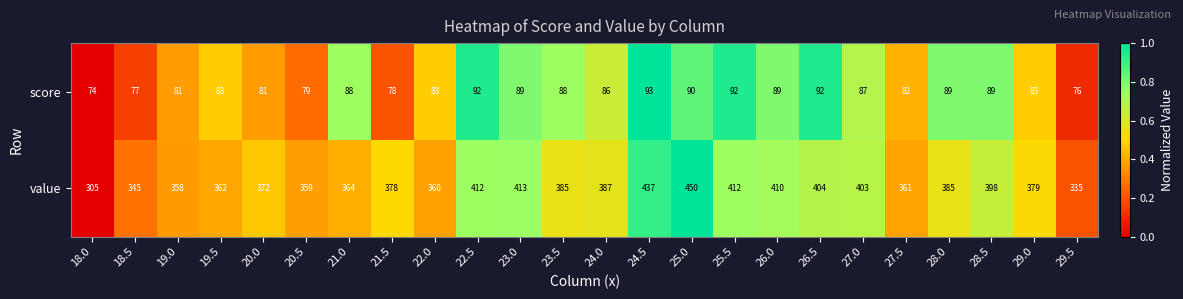

What is the maximum value shown in the chart?

450